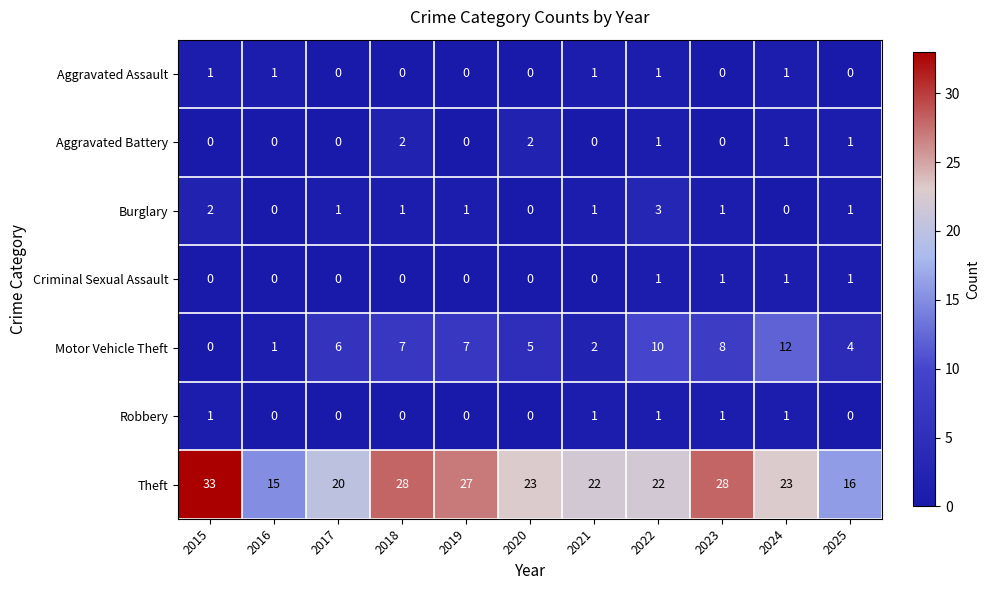

What is the spread (max minus min) of values at 2017?

20